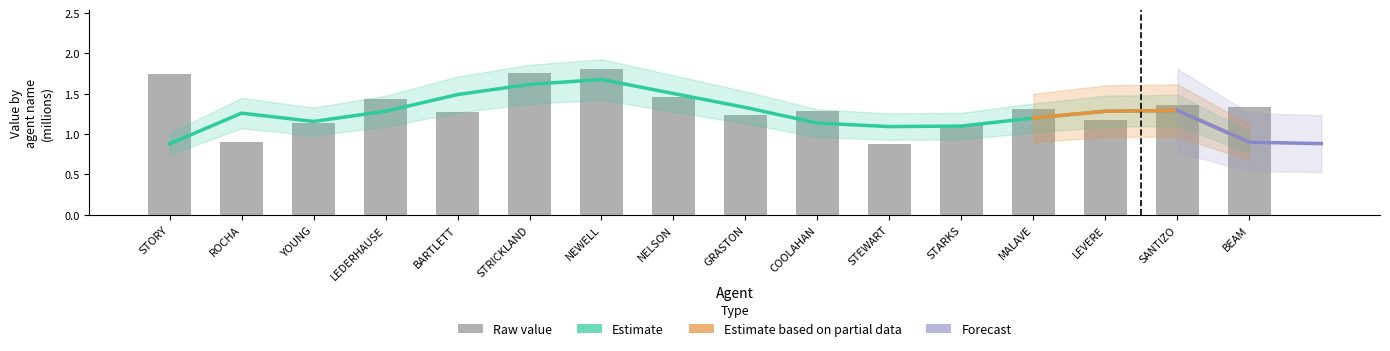

What is the change in value from YOUNG to BEAM?

+0.2